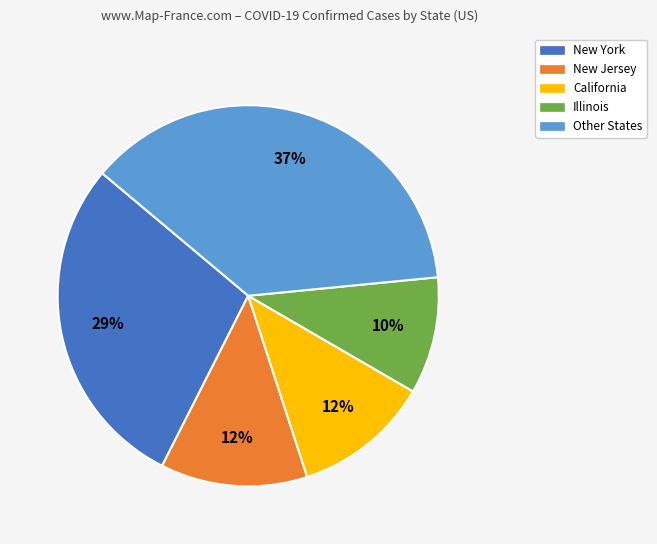

Which has a higher value, Other States or New Jersey?

Other States